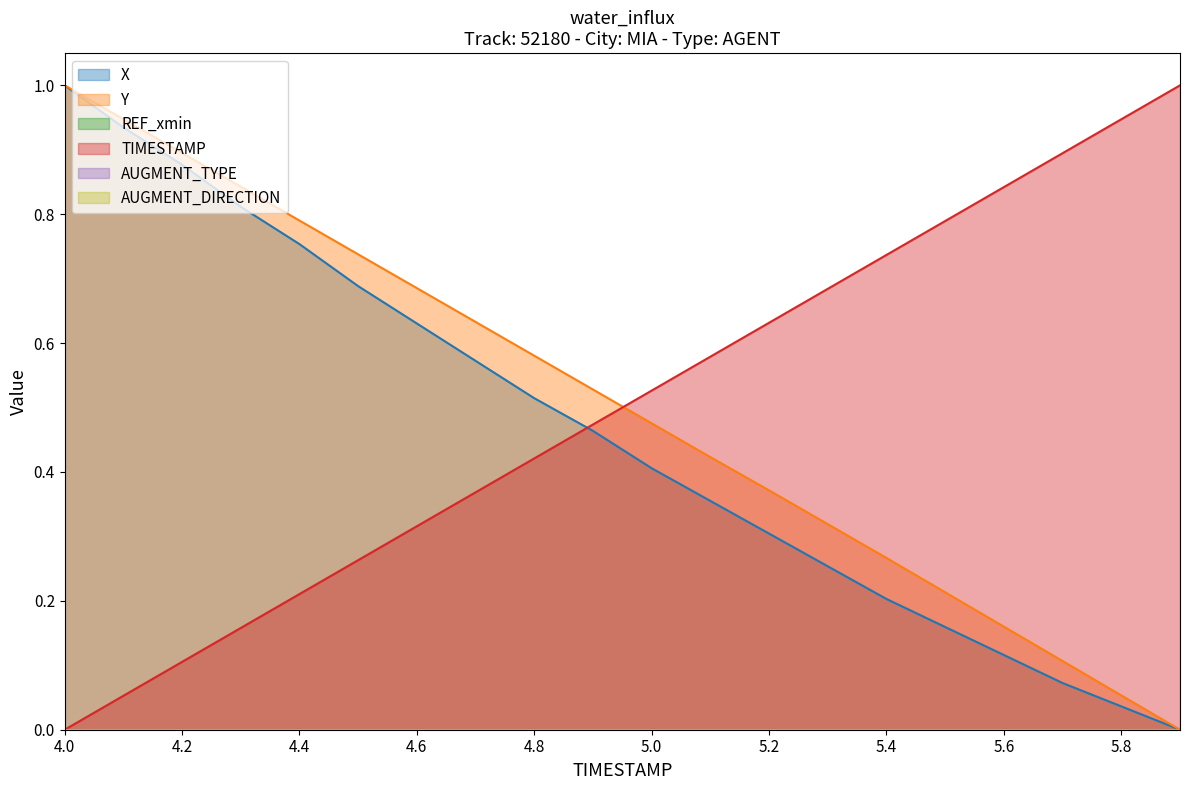

At how many categories does at least one series exceed 0?

20